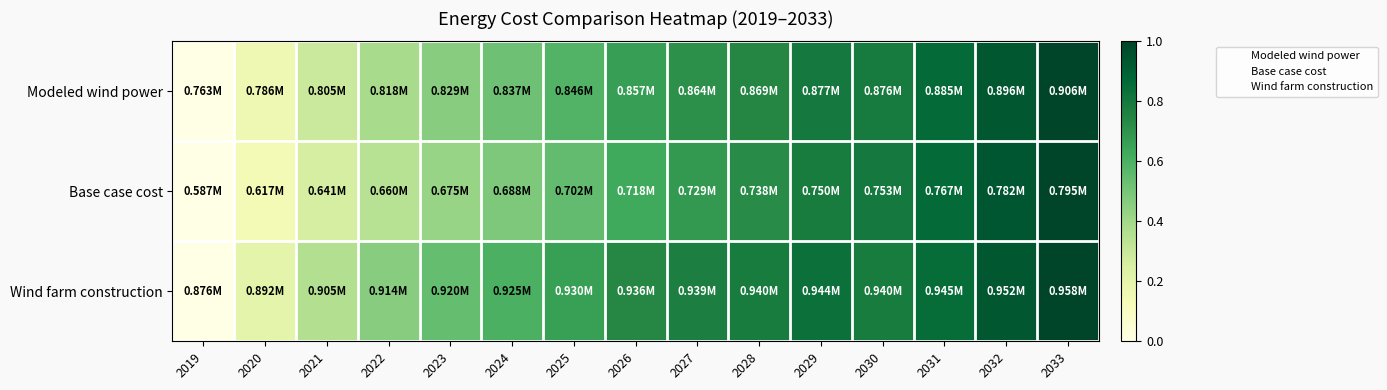

How many categories are shown in the chart?

15